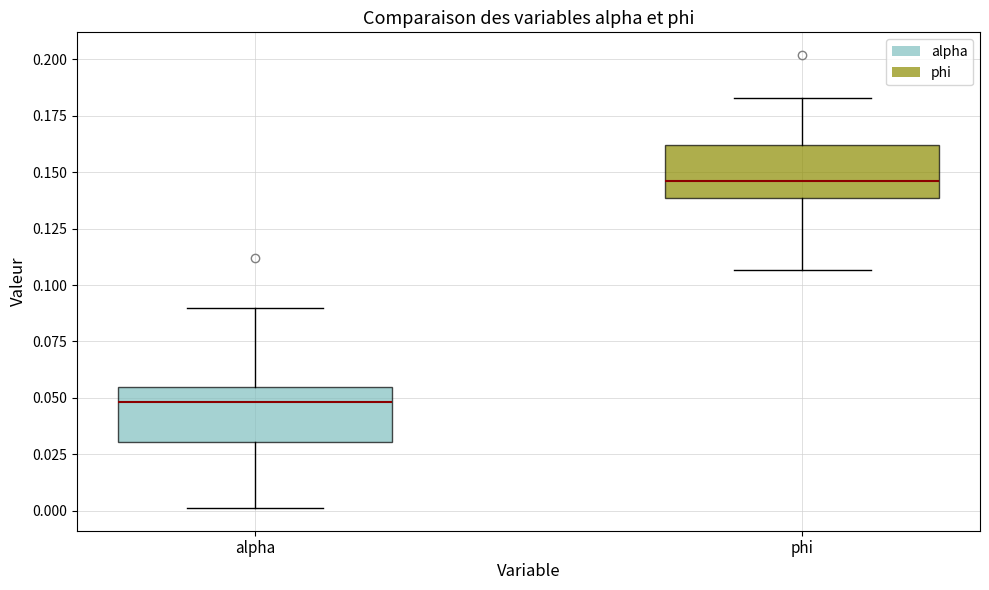

Which box has the lowest median line?

alpha